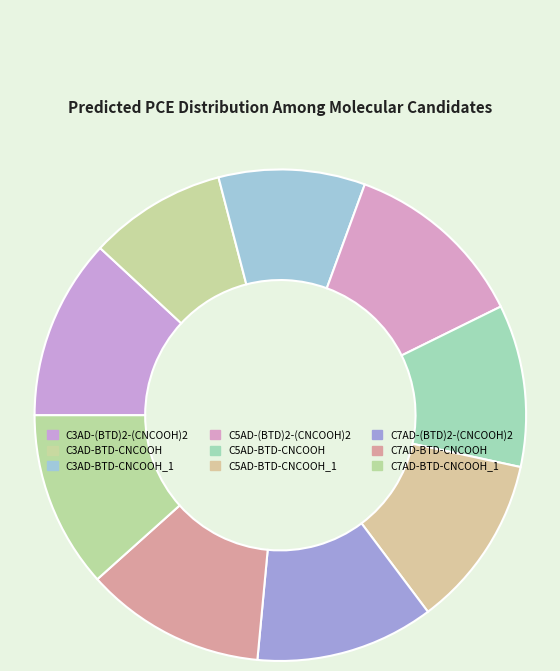

How much of the chart is everything except C5AD-(BTD)2-(CNCOOH)2?

87.9%